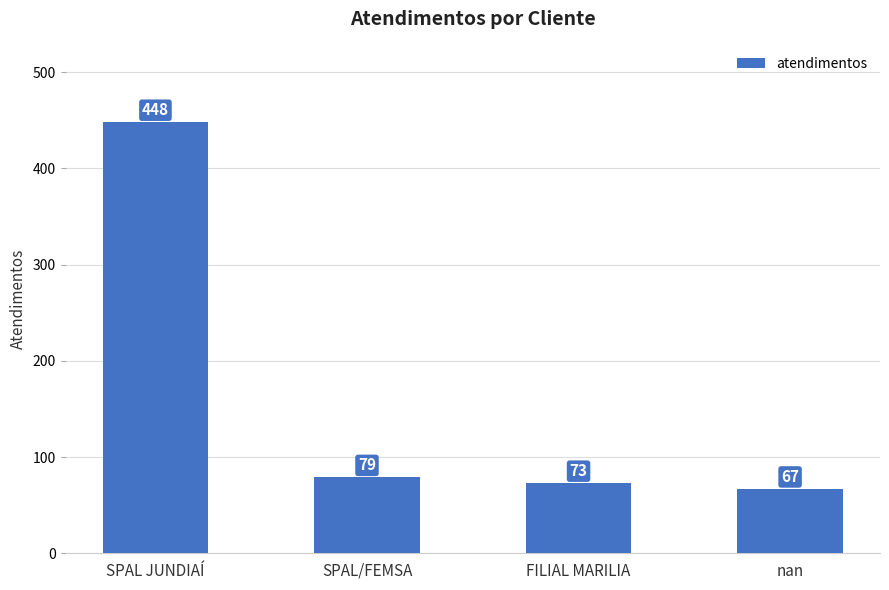

What is the label of the 2nd bar from the right?

FILIAL MARILIA